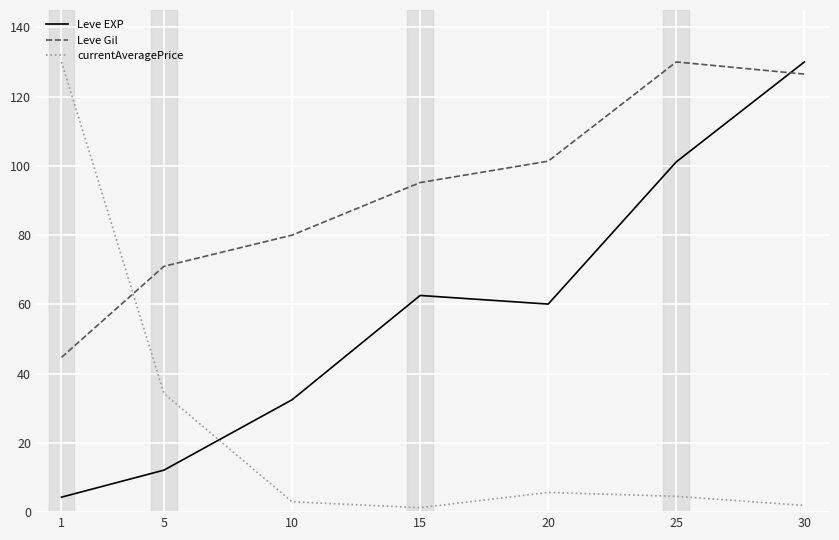

In currentAveragePrice, how many points are higher than both neighbors (excluding endpoints)?

1